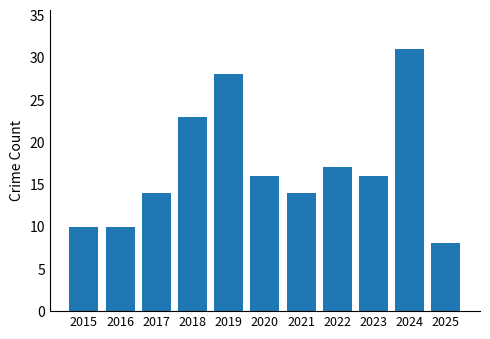

Reading left to right, transcribe all the data shown in this chart.

10	10	14	23	28	16	14	17	16	31	8